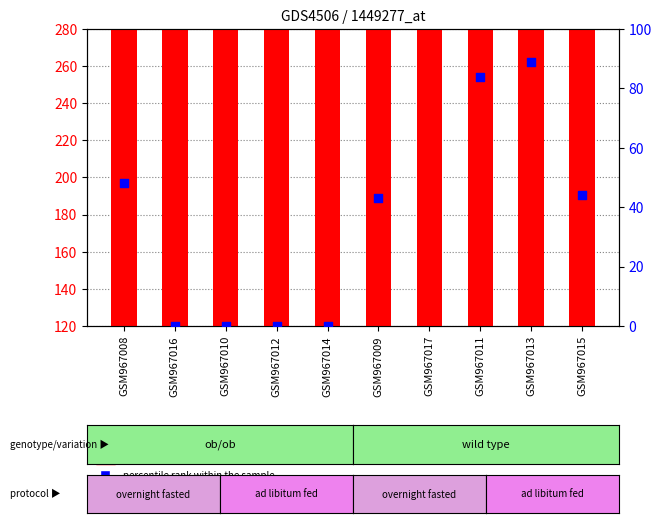

Which series contains the lowest Y value?

percentile rank within the sample